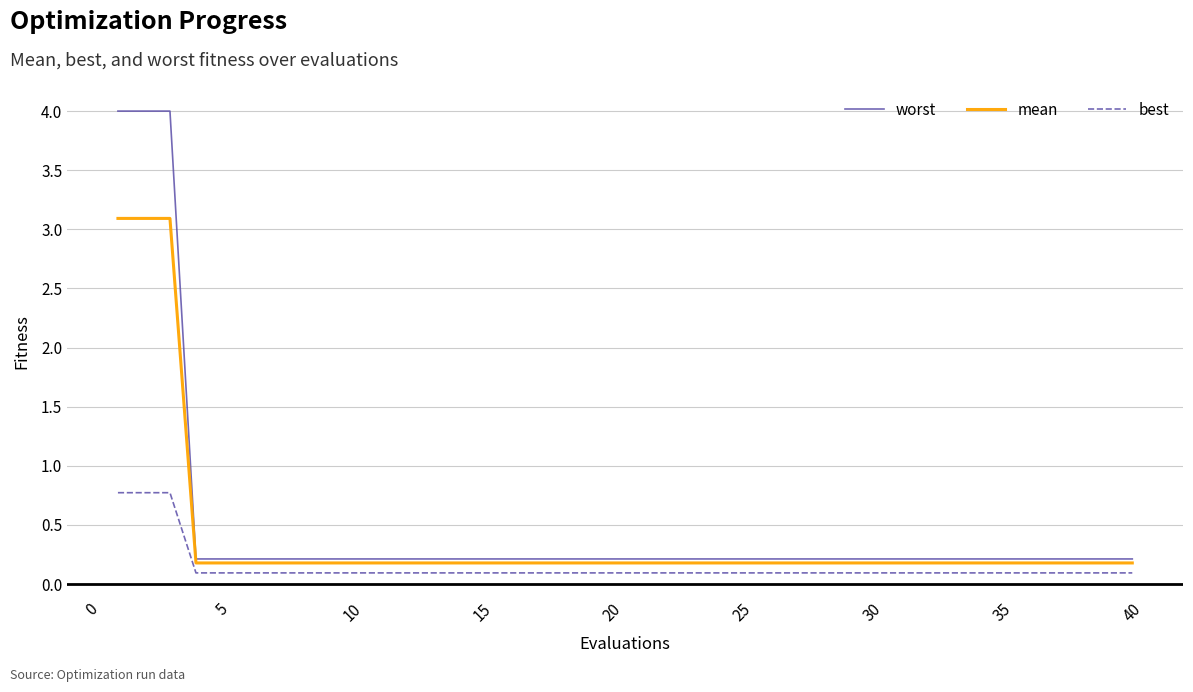

How many distinct data groups are displayed?

3